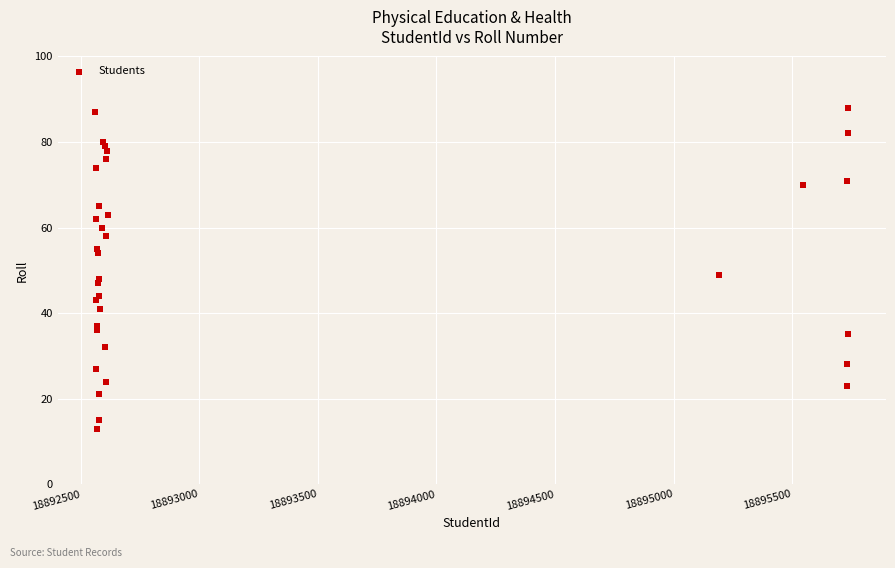

What Y value in the scatter plot is closest to 50?

49